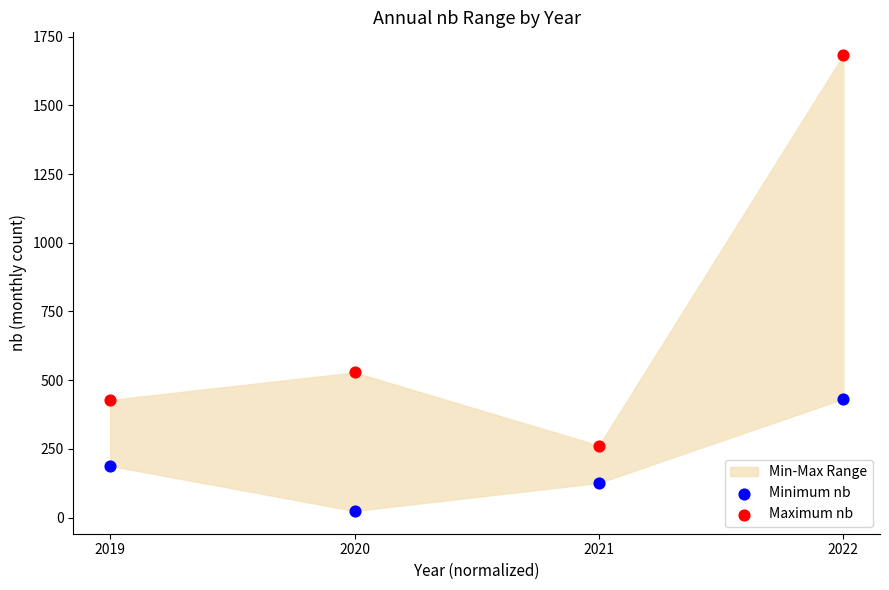

Across all data points, what is the range of Y values (max minus min)?

1659